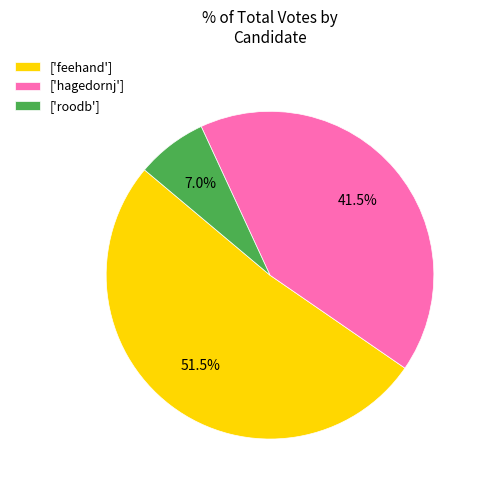

Between ['hagedornj'] and ['roodb'], which is larger?

['hagedornj']